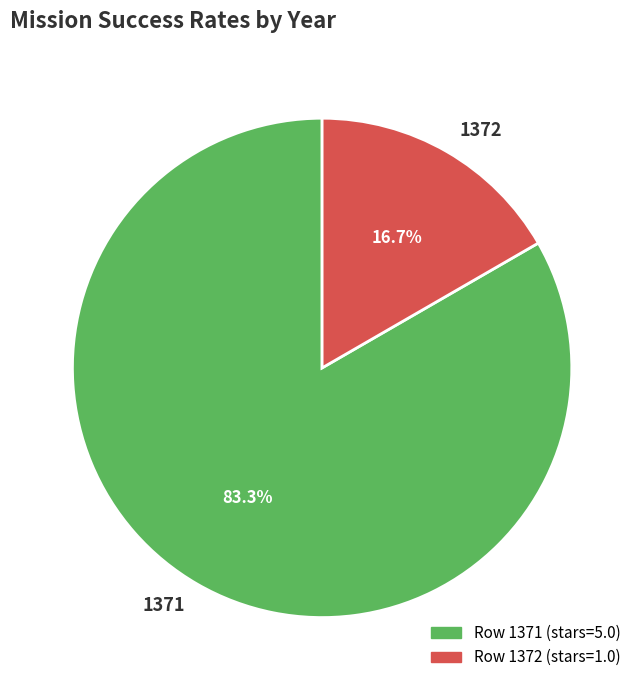

How many slices are in this pie chart?

2